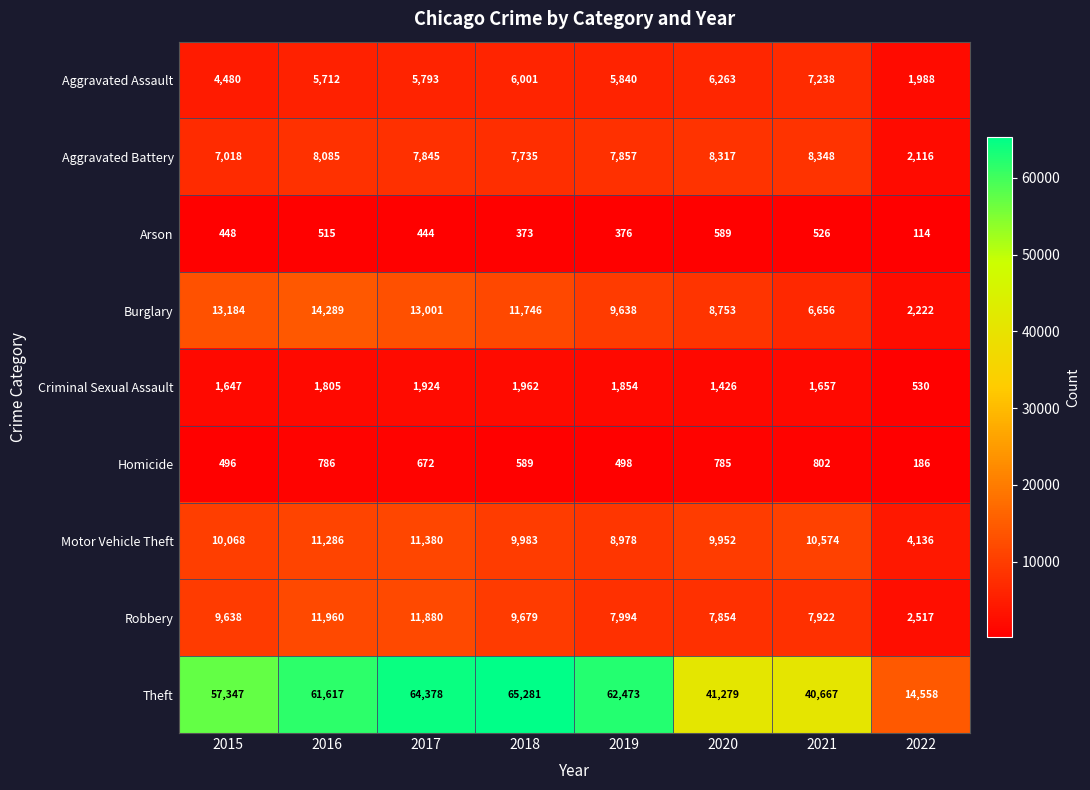

At how many categories does at least one series exceed 58781?

4